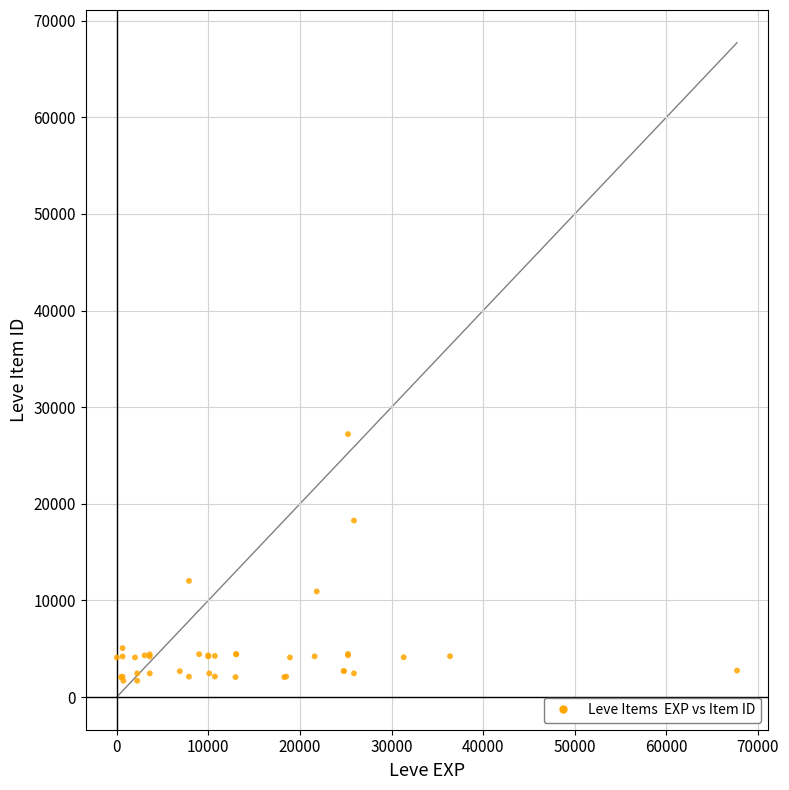

What Y value in the scatter plot is closest to 14448?

12018